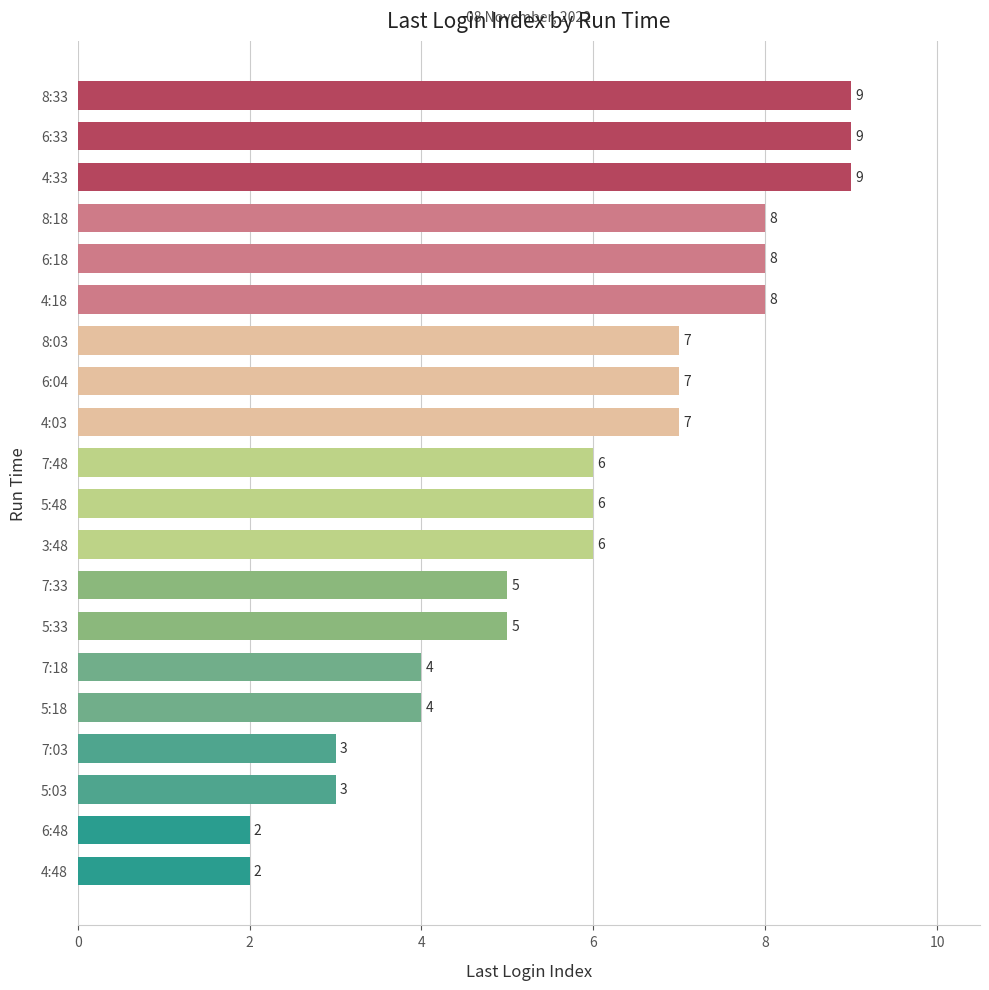

What position from the top is 7:48?

10